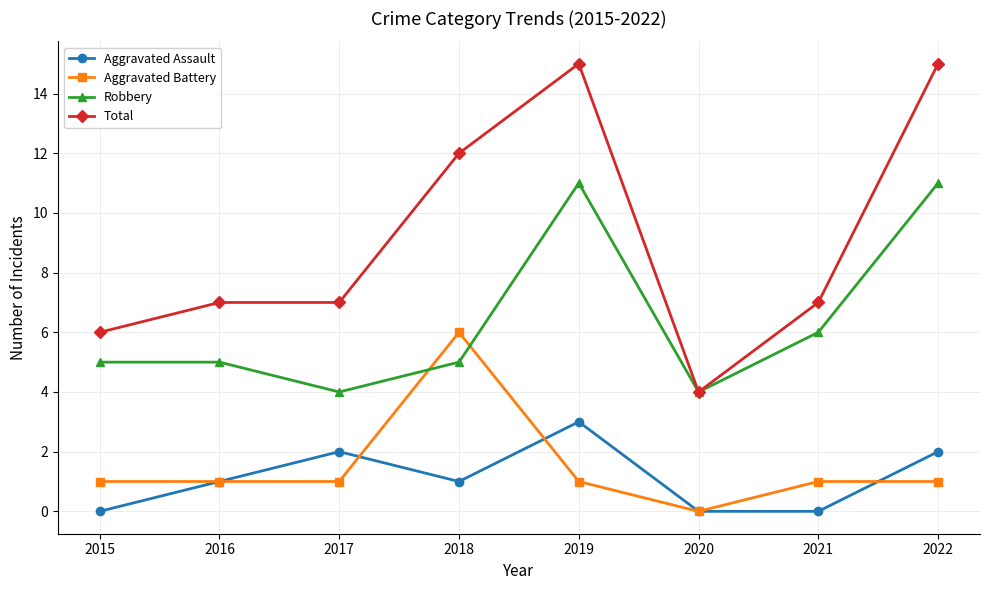

How many intersections are there between Robbery and Aggravated Battery?

2